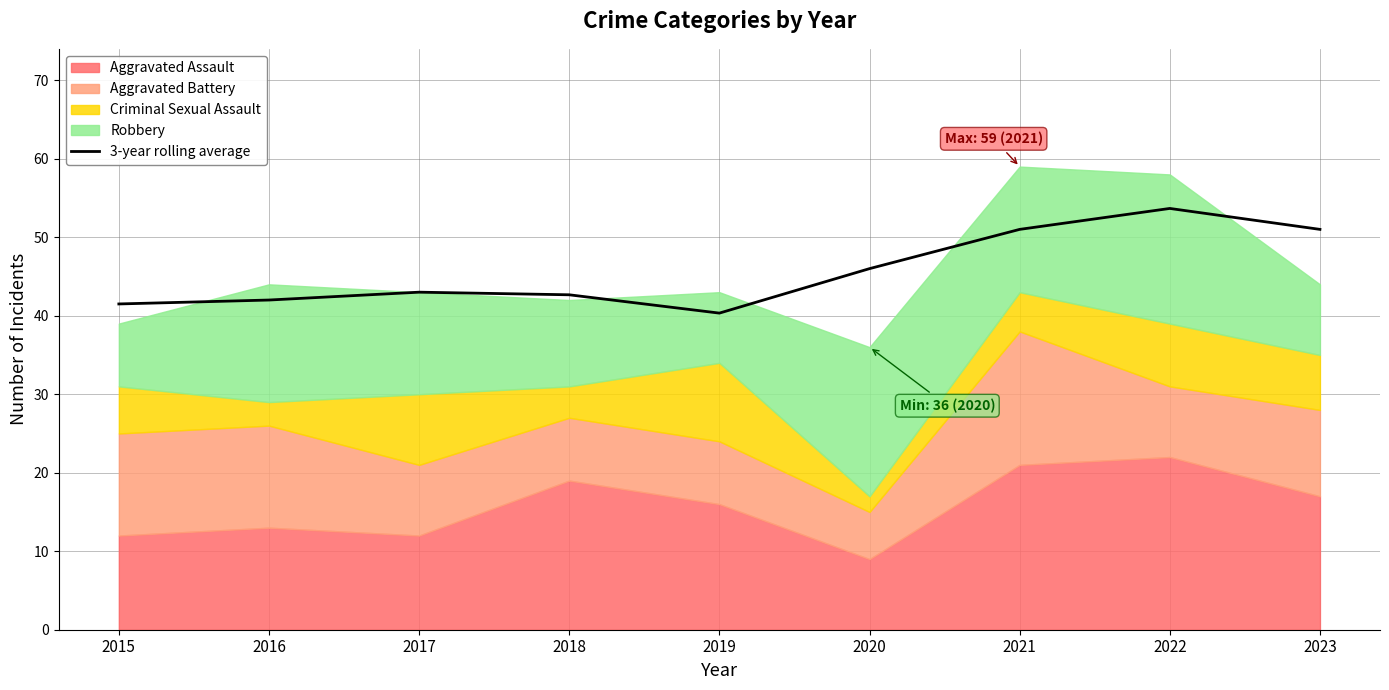

Which category has the highest value across all series?

2022